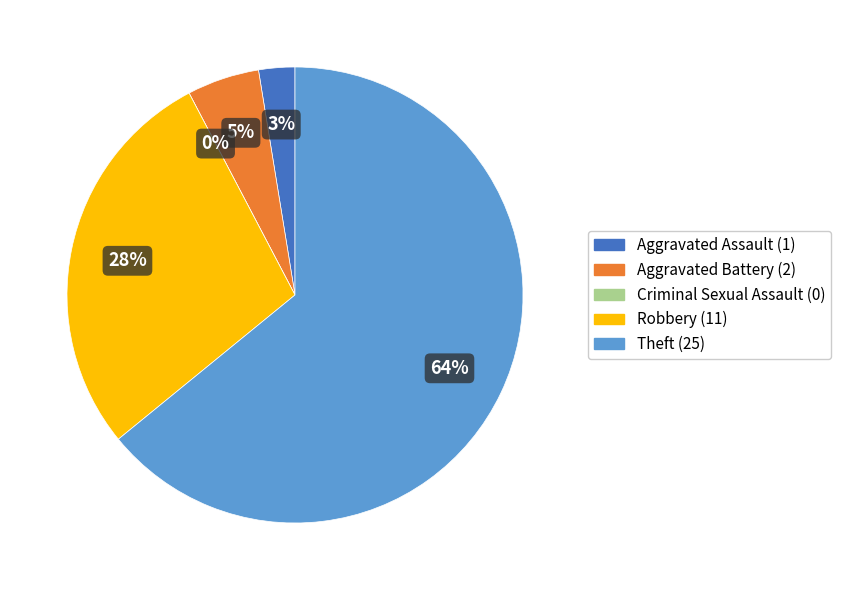

What is the change in value from Aggravated Battery to Theft?

+23